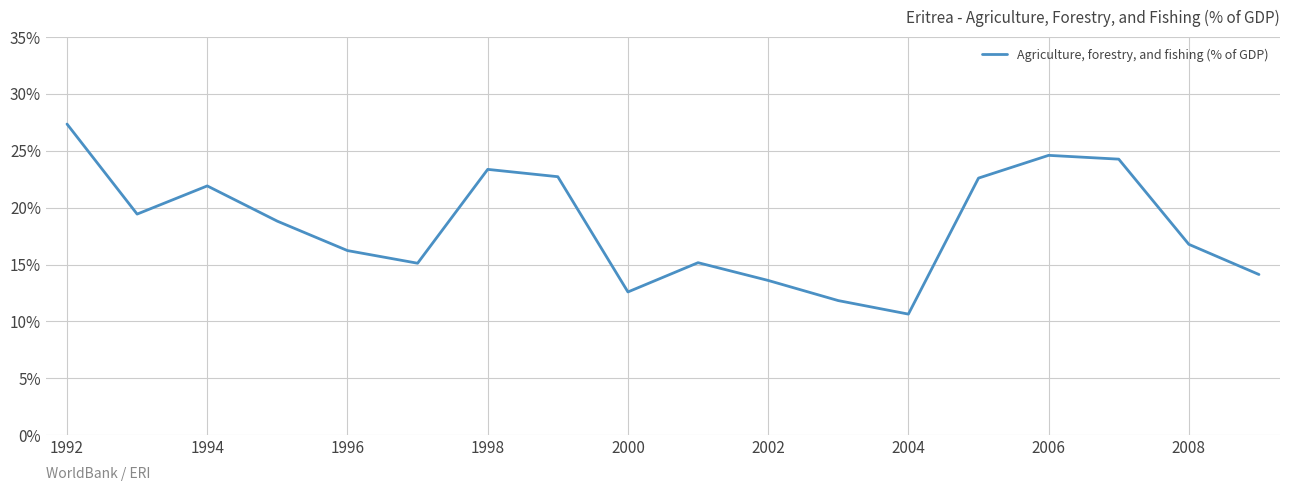

How many interior local valleys (lower than both neighbors) does the data have?

4